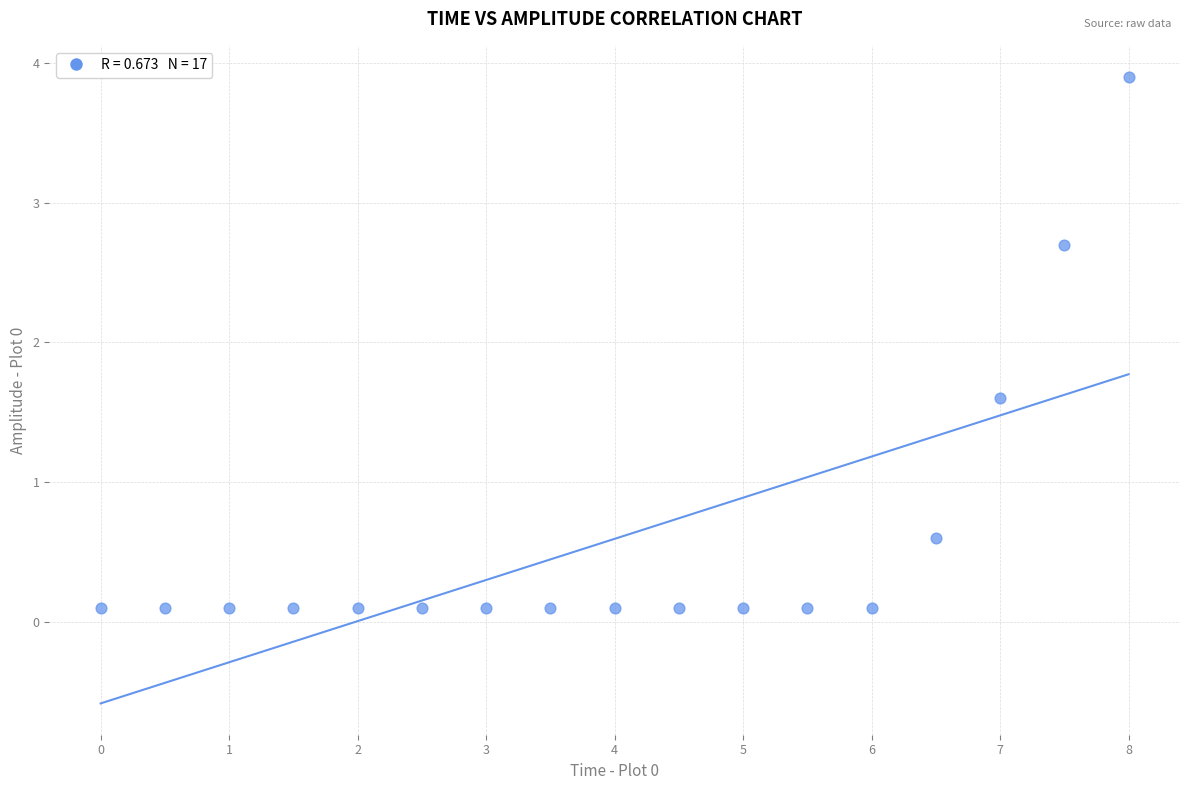

What is the range of Y values (max minus min)?

3.8